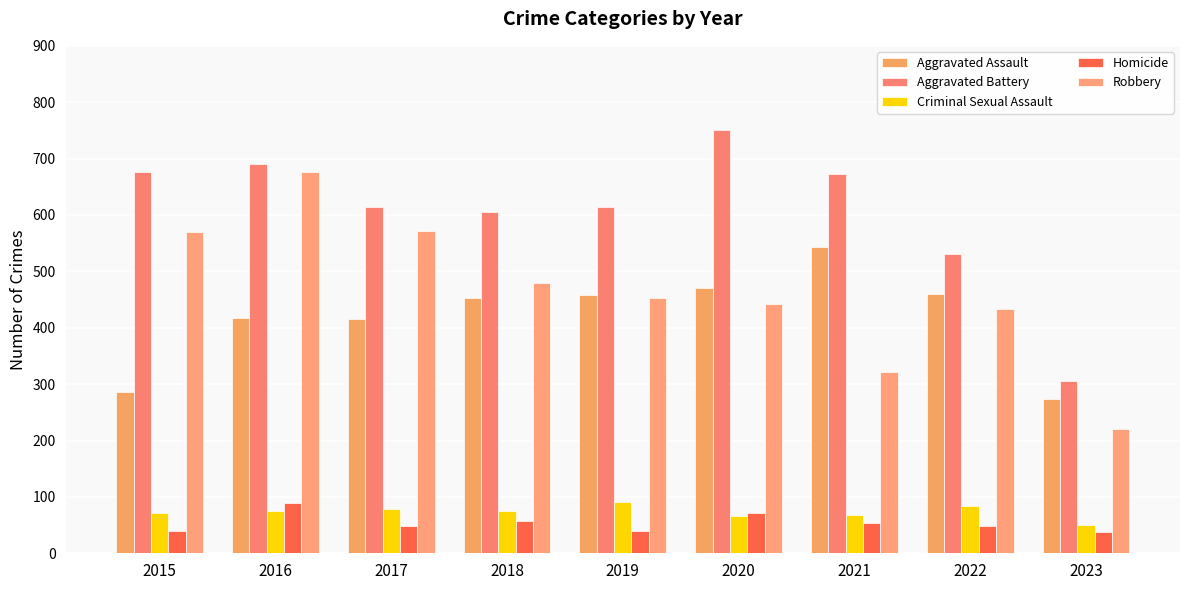

Rank the categories by Criminal Sexual Assault value from lowest to highest.

2023, 2020, 2021, 2015, 2016, 2018, 2017, 2022, 2019